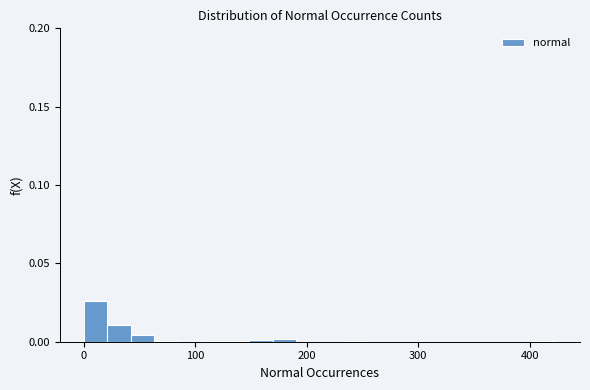

Around what value on the x-axis is the tallest bar? Give the approximate position of its centre, as read against the axis.

10